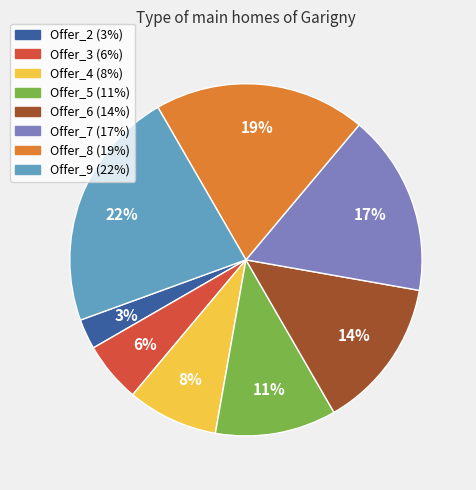

Is there a majority slice in this chart?

No